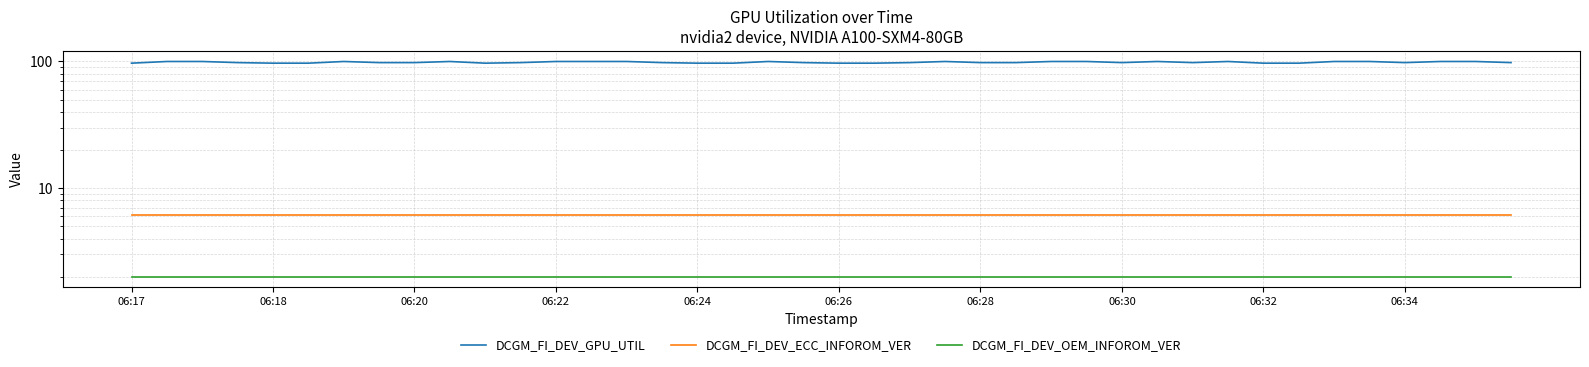

Which has a higher value, 16 or 23?

23